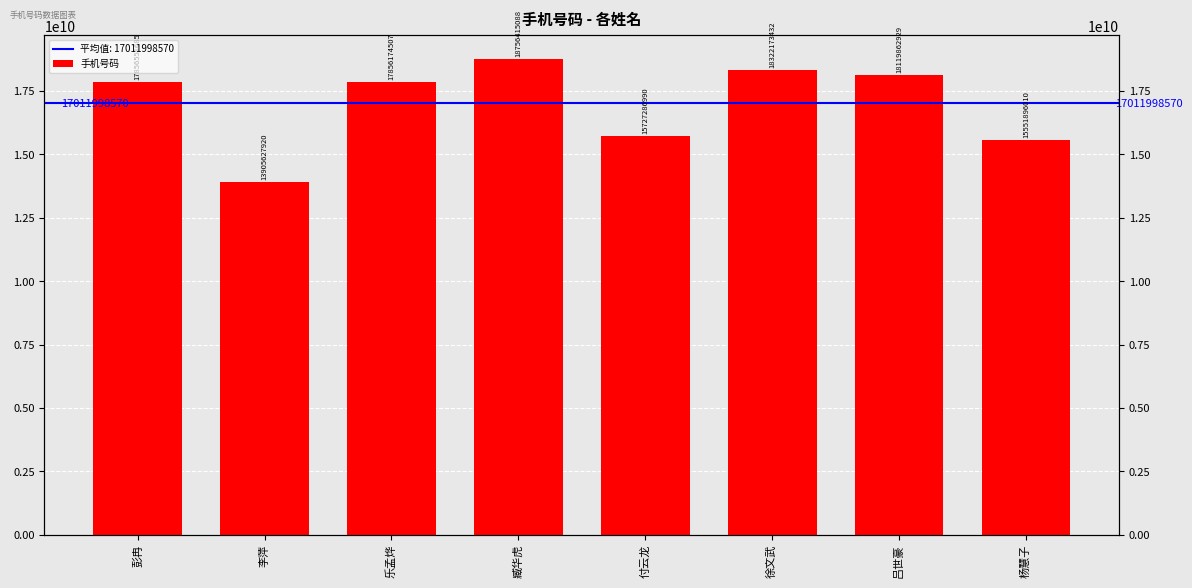

What is the average value?

17011998570